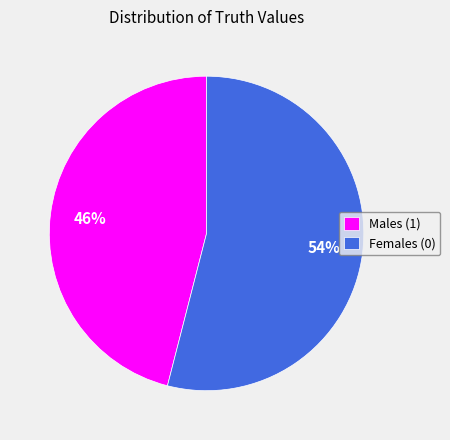

Rank the categories by value from lowest to highest.

Males (1), Females (0)